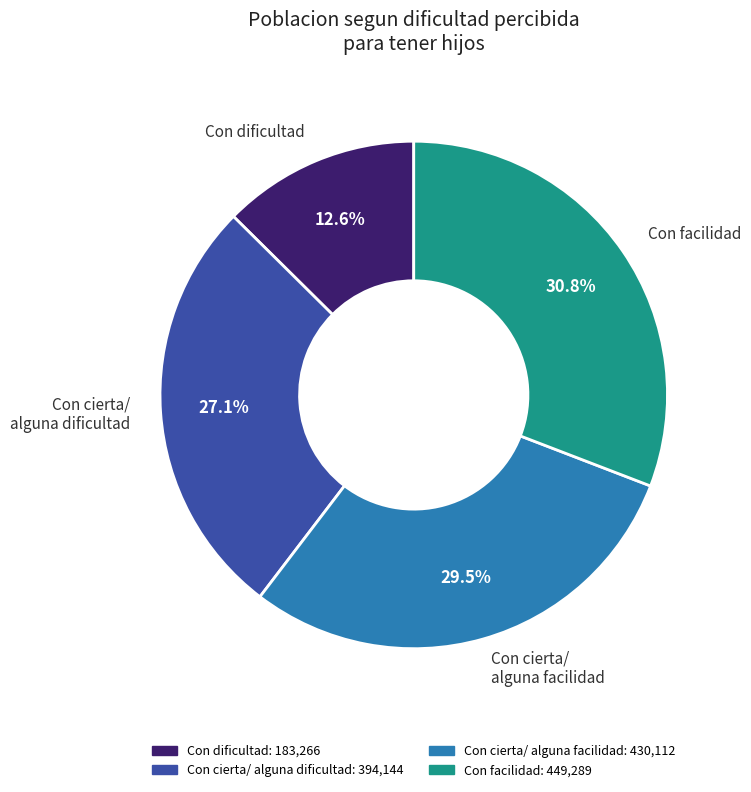

Which slice is the largest?

Con facilidad